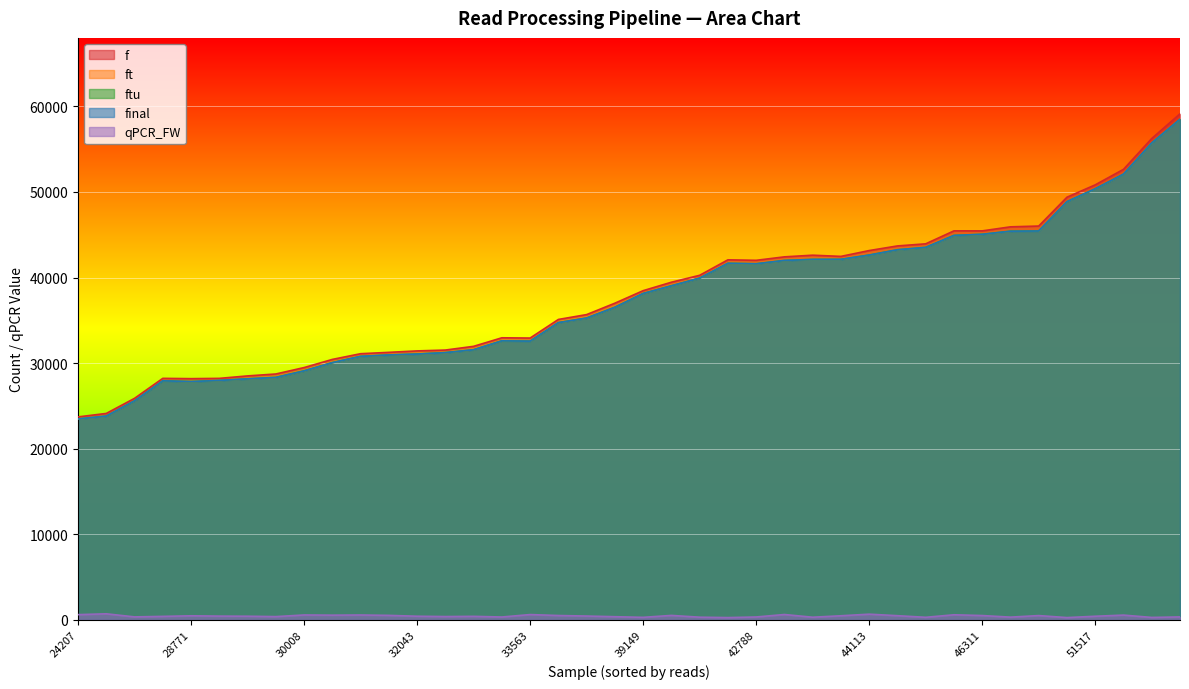

Which series has the largest range (max minus min)?

f